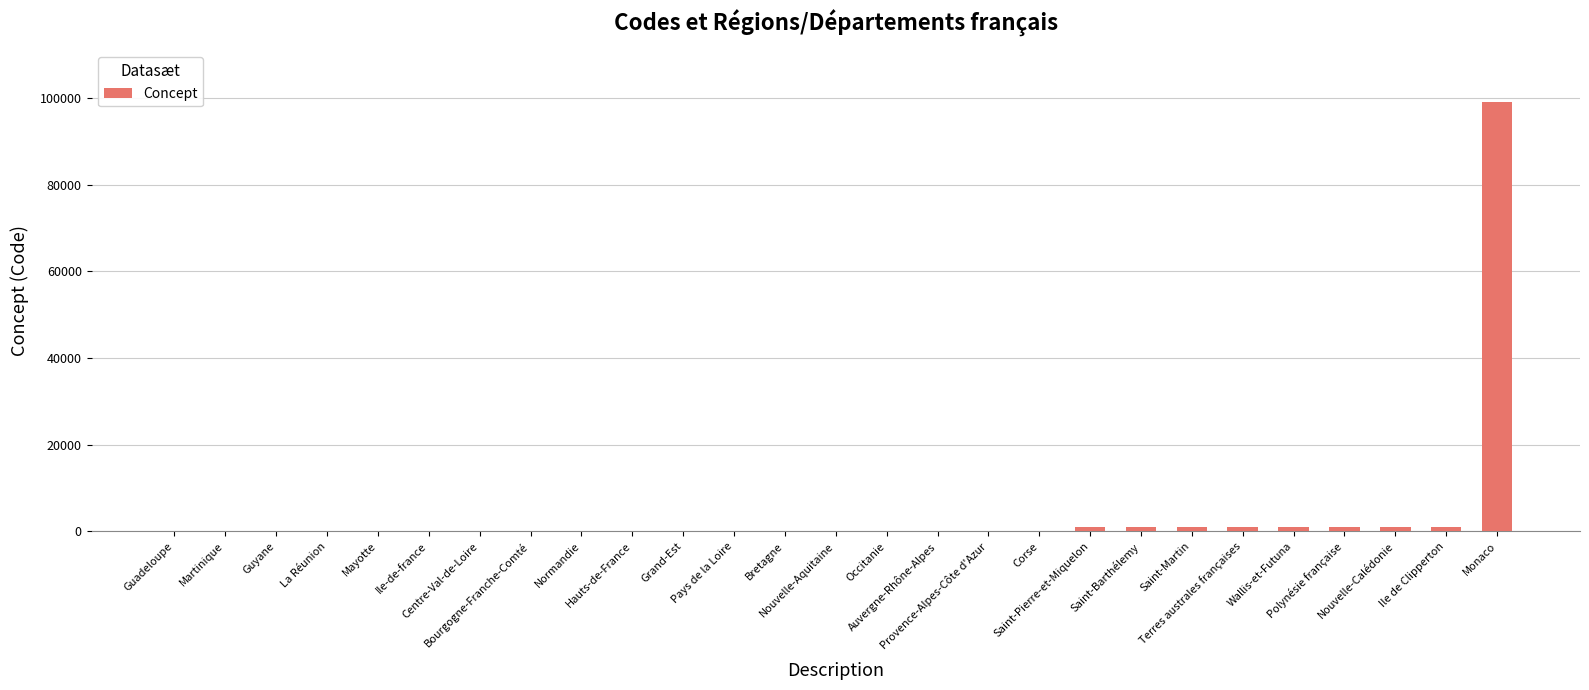

What is the sum of all values?

107711